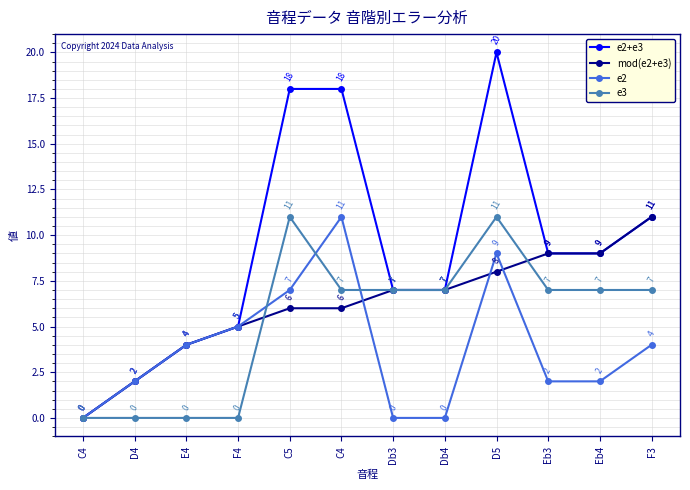

How many values in mod(e2+e3) are above zero?

11